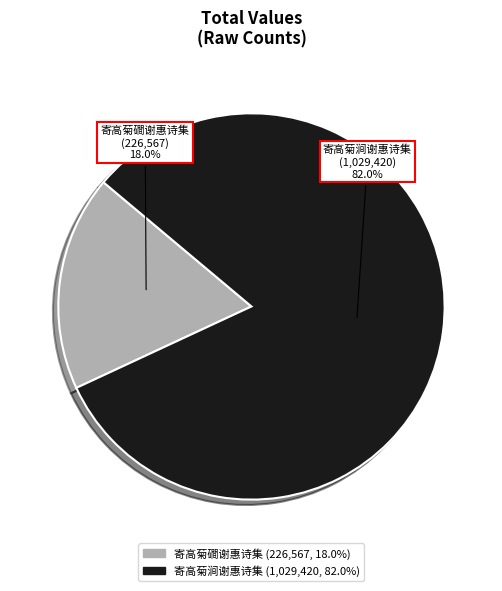

What is the largest slice in the pie chart?

寄高菊涧谢惠诗集